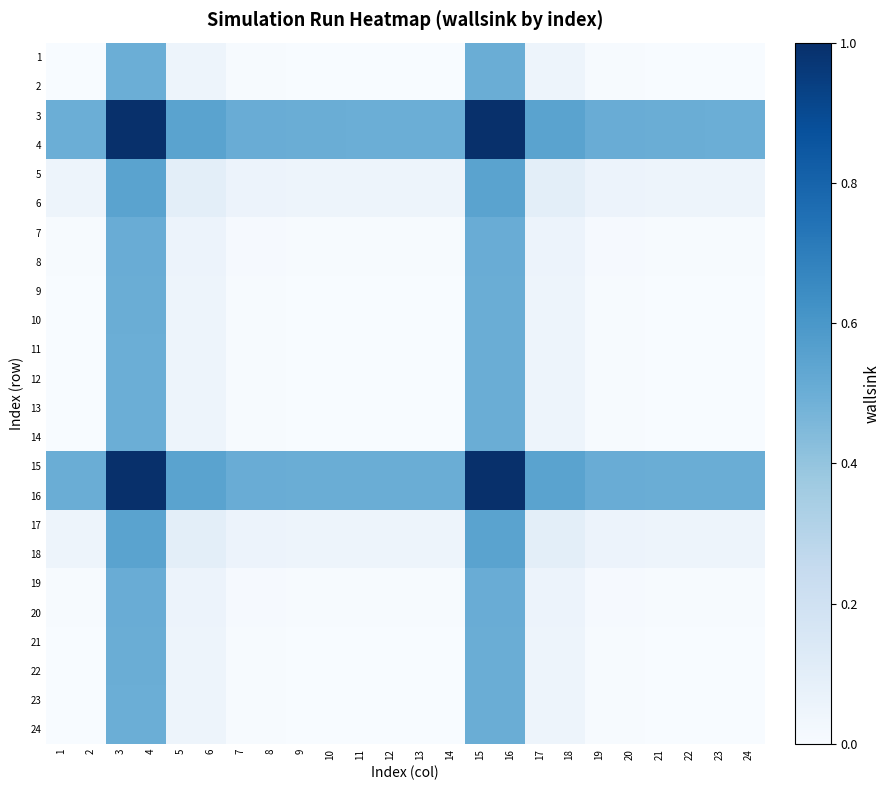

List the series in order of their peak value, highest first.

15, 16, 3, 4, 5, 6, 17, 18, 7, 8, 19, 20, 9, 10, 21, 22, 12, 23, 11, 24, 2, 1, 13, 14